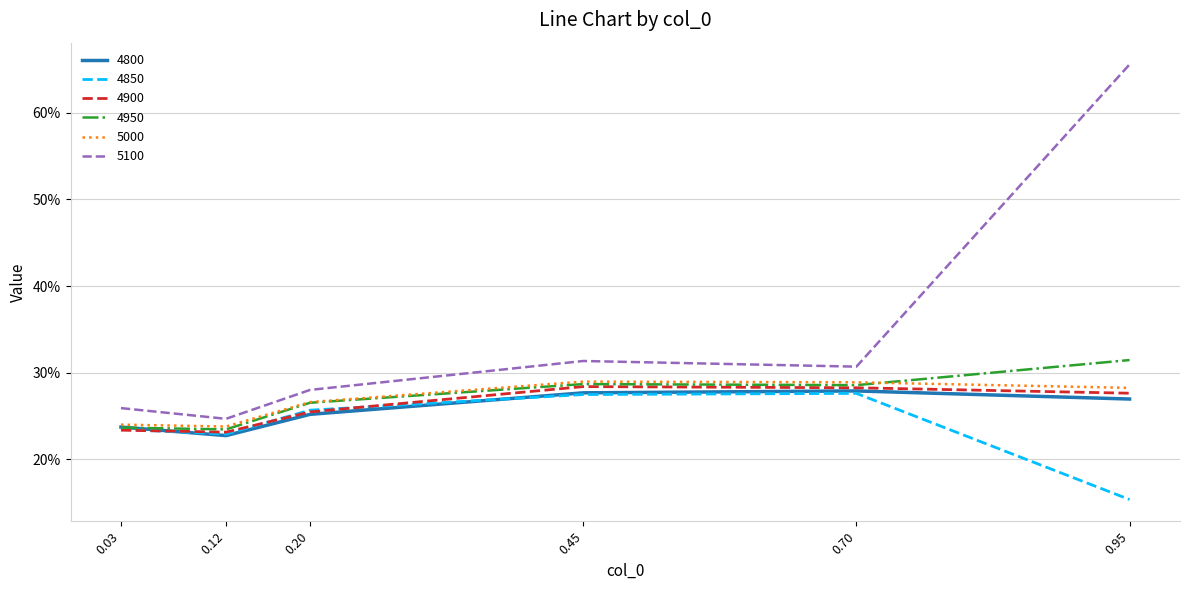

Does the chart display data point markers on the line(s)?

No